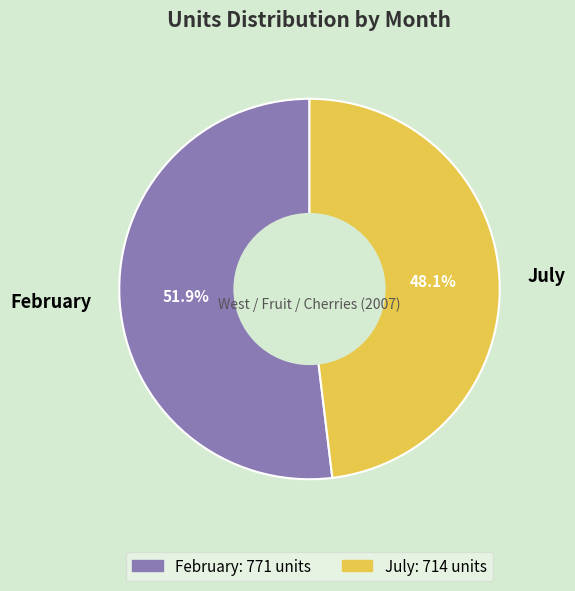

To the nearest percent, what portion does February represent?

52%